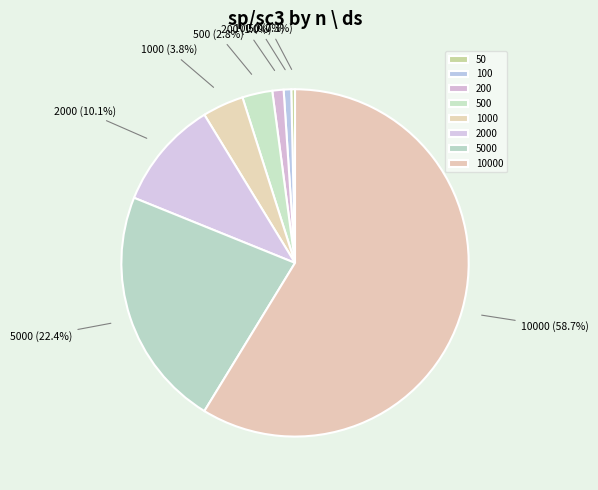

How many segments does this pie chart have?

8